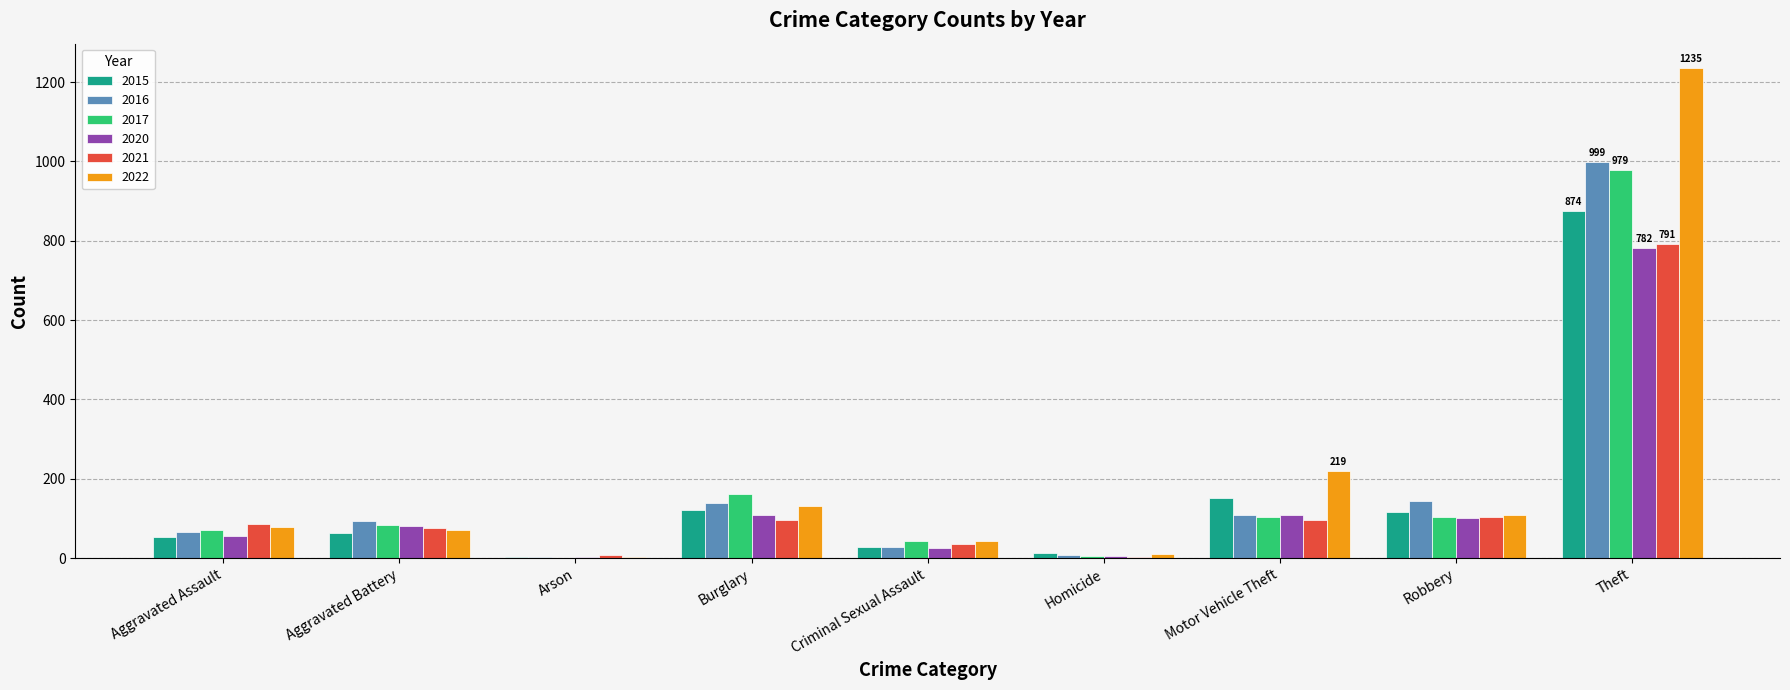

Which series has the largest range (max minus min)?

2022